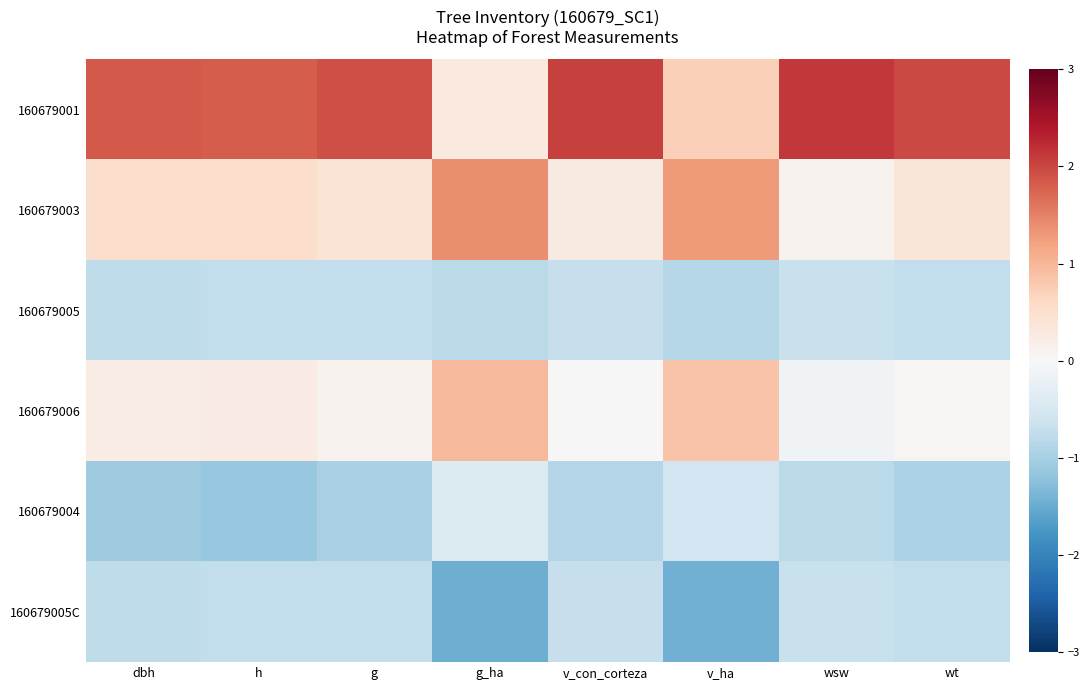

Reading left to right, list all the values displayed in this chart.

160679001: dbh=1.8	h=1.8	g=1.9	g_ha=0.3	v_con_corteza=2.0	v_ha=0.7	wsw=2.1	wt=2.0
160679003: dbh=0.5	h=0.5	g=0.4	g_ha=1.4	v_con_corteza=0.3	v_ha=1.3	wsw=0.1	wt=0.4
160679005: dbh=-0.8	h=-0.7	g=-0.7	g_ha=-0.8	v_con_corteza=-0.7	v_ha=-0.8	wsw=-0.7	wt=-0.7
160679006: dbh=0.2	h=0.3	g=0.1	g_ha=1.0	v_con_corteza=-0.0	v_ha=0.9	wsw=-0.1	wt=0.1
160679004: dbh=-1.1	h=-1.1	g=-1.0	g_ha=-0.4	v_con_corteza=-0.9	v_ha=-0.6	wsw=-0.8	wt=-0.9
160679005C: dbh=-0.8	h=-0.7	g=-0.7	g_ha=-1.5	v_con_corteza=-0.7	v_ha=-1.4	wsw=-0.7	wt=-0.7